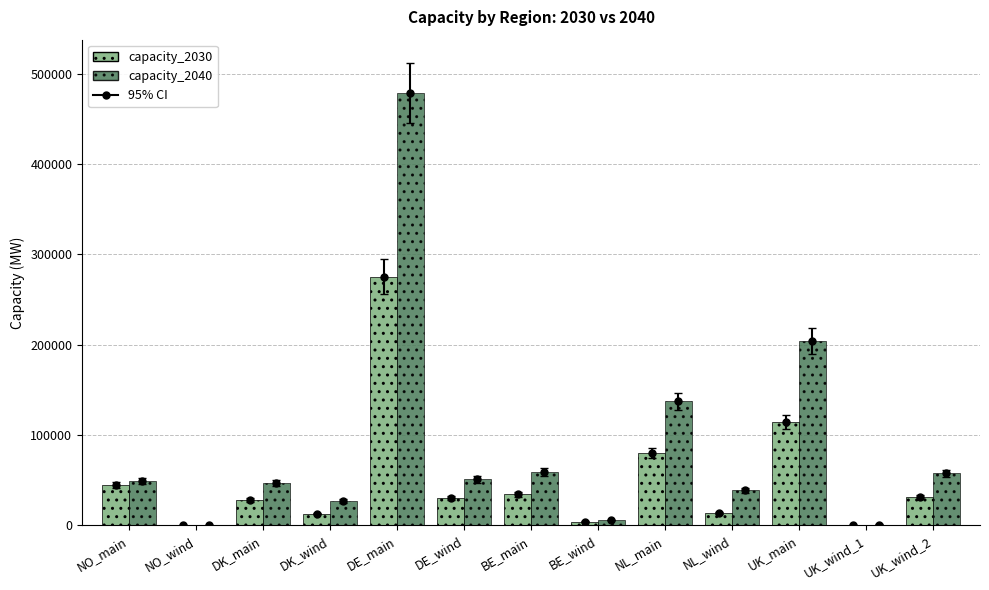

True or false: capacity_2030 has a value of 195629 at UK_main.

False